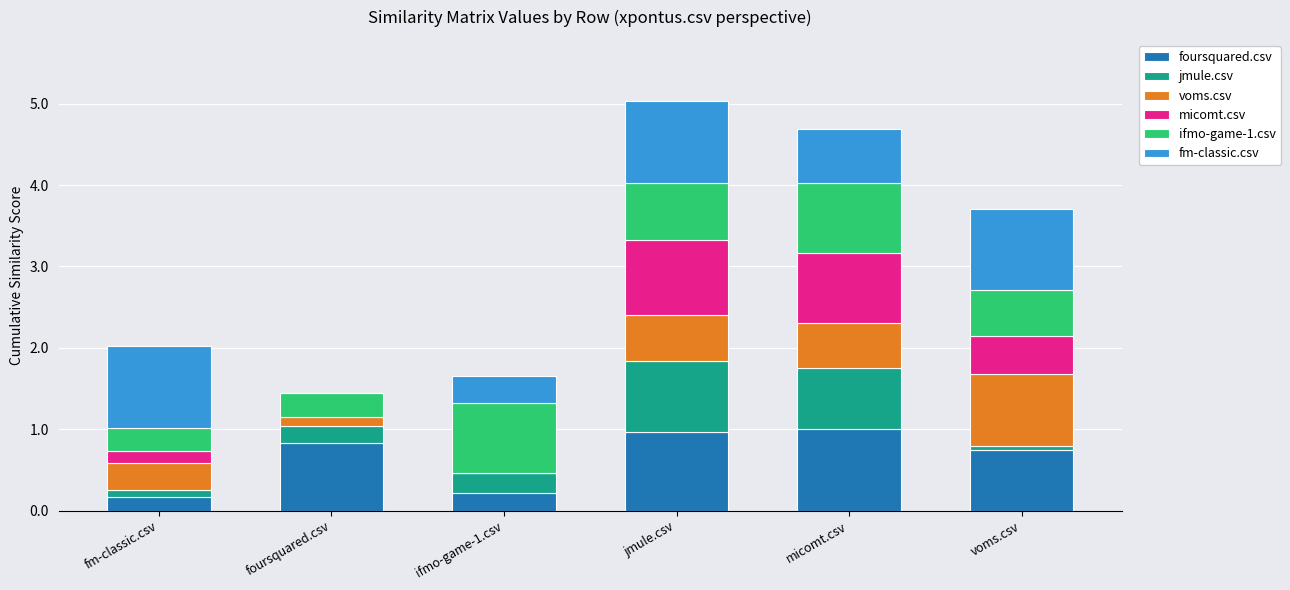

What is the total value across all series at jmule.csv?

5.0